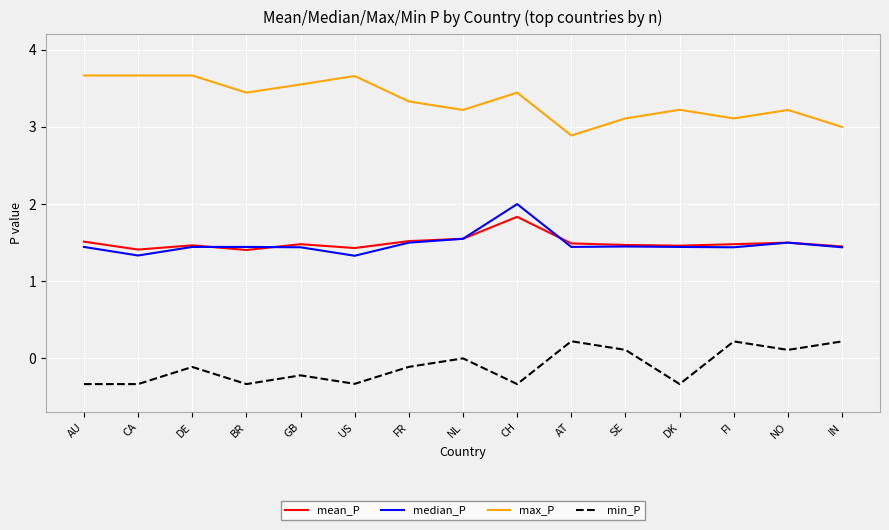

Does the chart display data point markers on the line(s)?

No